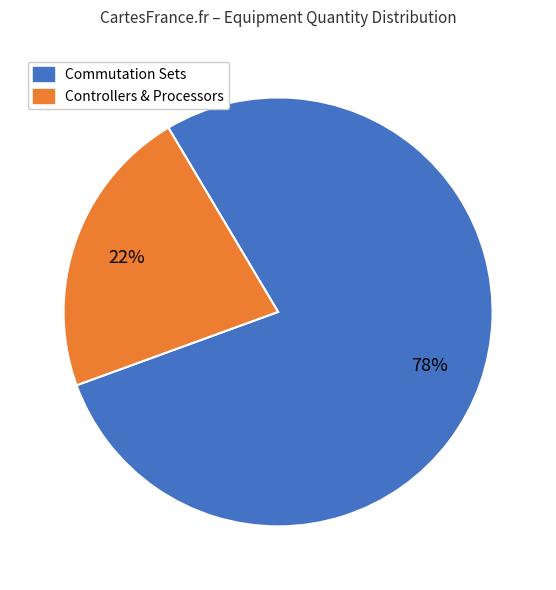

Is it true that Controllers & Processors is 12% of the pie?

False